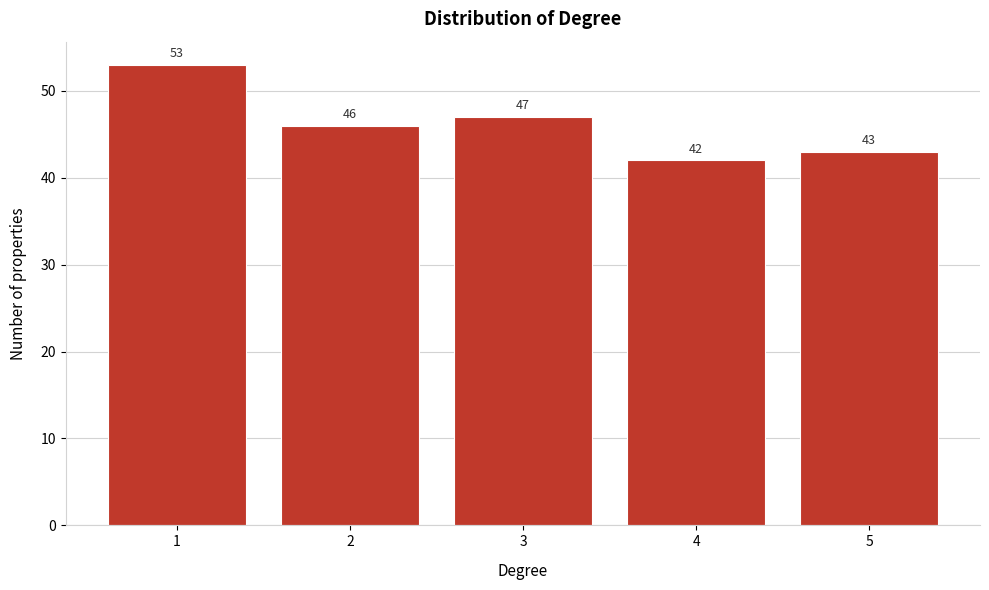

Reading left to right, transcribe this chart: for each bar, give the range it covers on the x-axis and its height.

0.5 to 1.5: 53
1.5 to 2.5: 46
2.5 to 3.5: 47
3.5 to 4.5: 42
4.5 to 5.5: 43